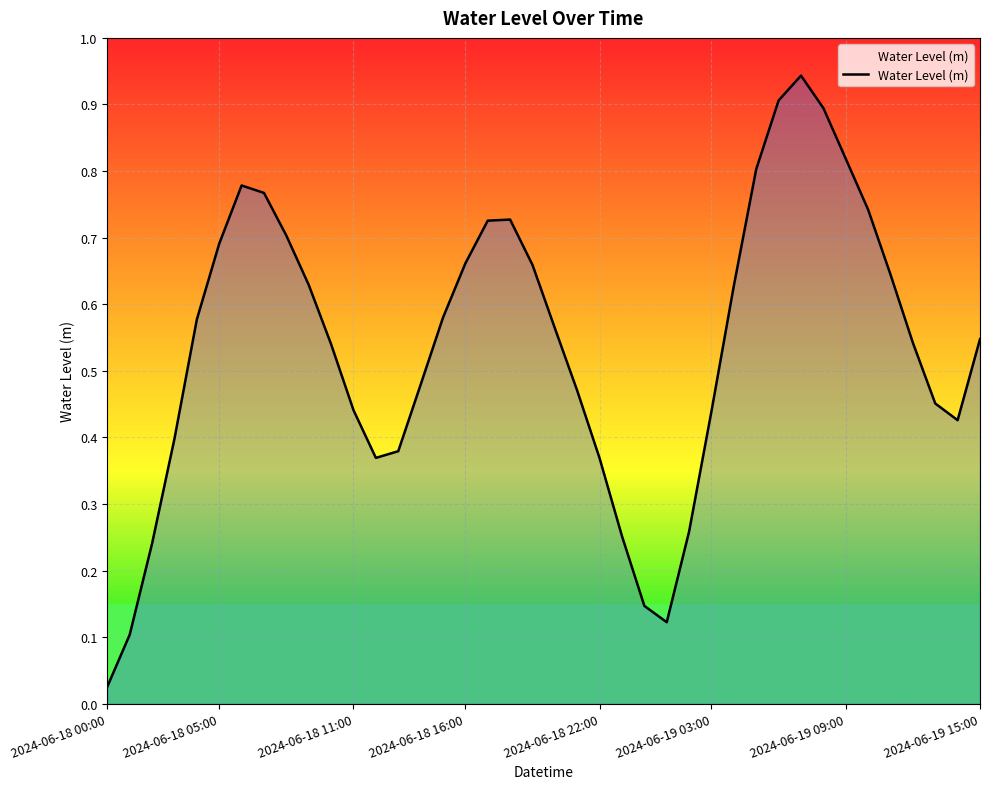

What is the difference between the maximum and second lowest values?

0.8